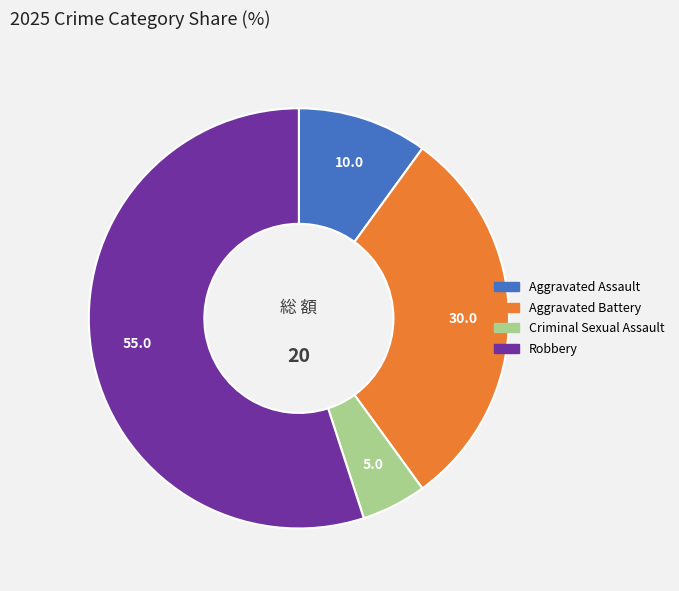

Is there a majority slice in this chart?

Yes